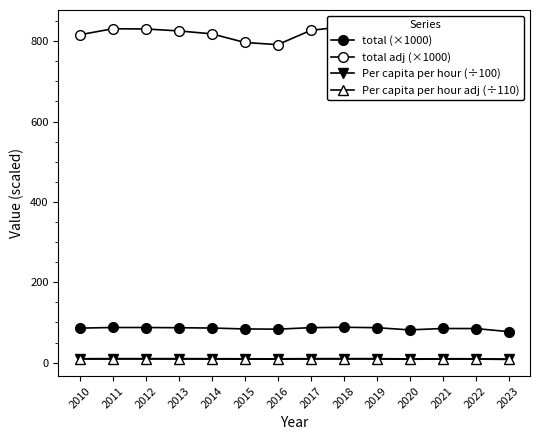

Reading left to right, what are all the values shown in this chart?

total (×1000): 85.9	87.5	87.4	86.9	86.1	83.9	83.3	87.0	88.0	87.0	81.5	85.0	84.8	77.2
total adj (×1000): 816.1	831.0	830.5	825.7	818.4	797.0	791.4	827.0	836.3	826.8	774.4	807.7	806.1	733.8
Per capita per hour (÷100): 9.8	10.0	10.0	9.9	9.8	9.6	9.5	9.9	10.0	9.9	9.3	9.7	9.7	8.8
Per capita per hour adj (÷110): 8.9	9.1	9.1	9.0	8.9	8.7	8.6	9.0	9.1	9.0	8.5	8.8	8.8	8.0